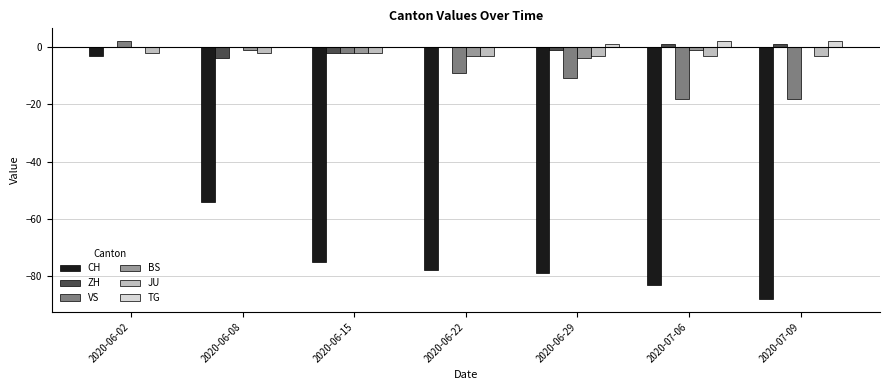

What is the sum of all TG values?

5